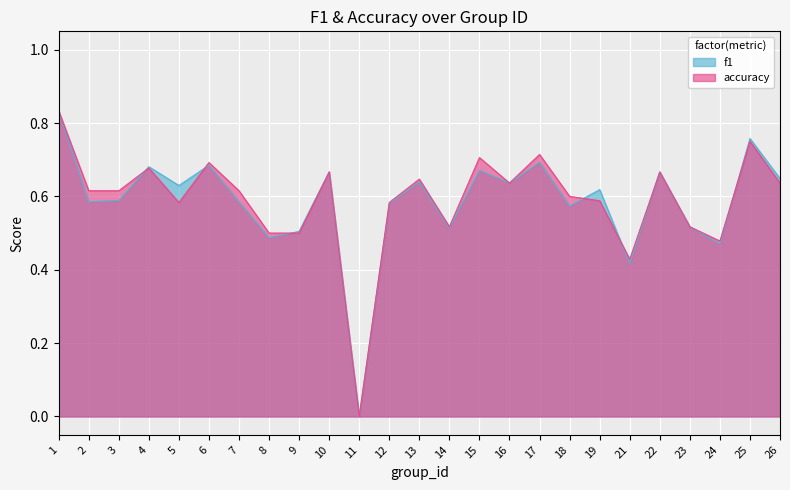

At which category is the sum across all series the highest?

1